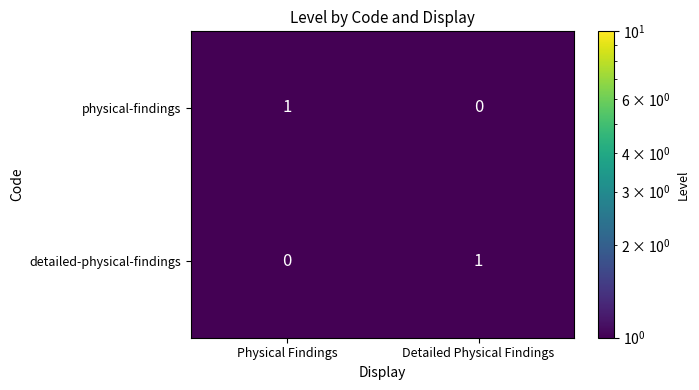

Is it true that detailed-physical-findings equals 0 at Physical Findings?

True